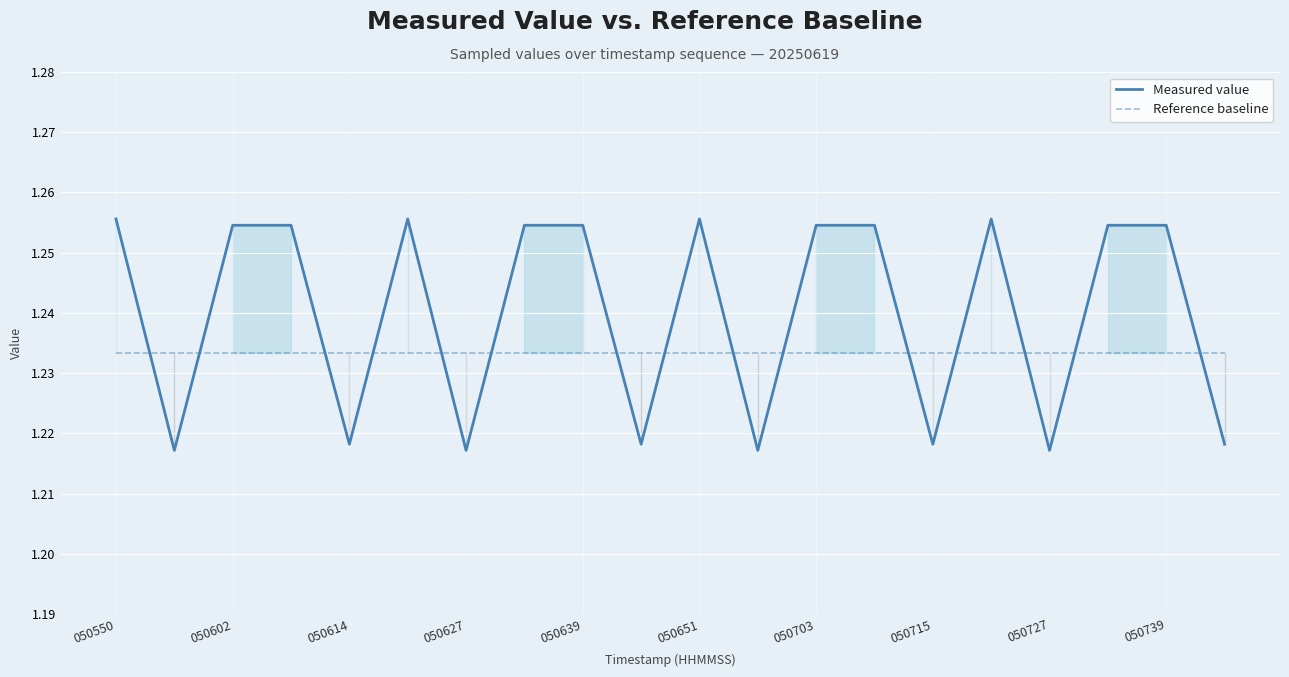

How many times do Measured value and Reference baseline cross each other?

15